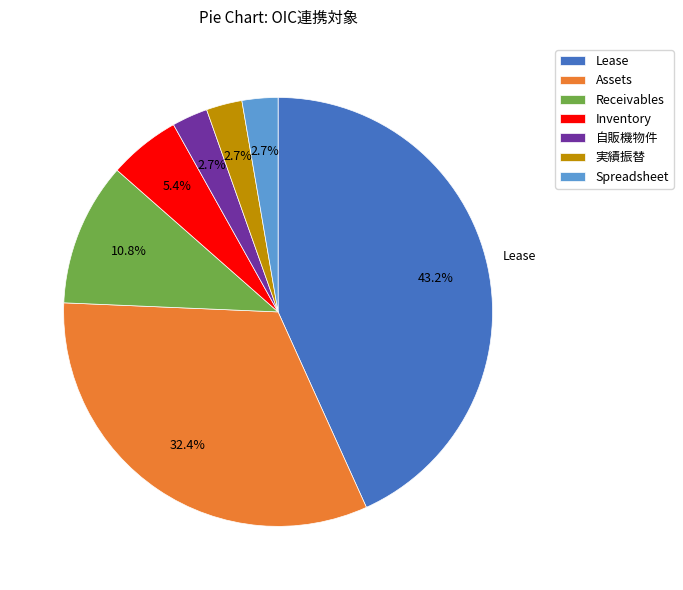

Which slice is the largest?

Lease